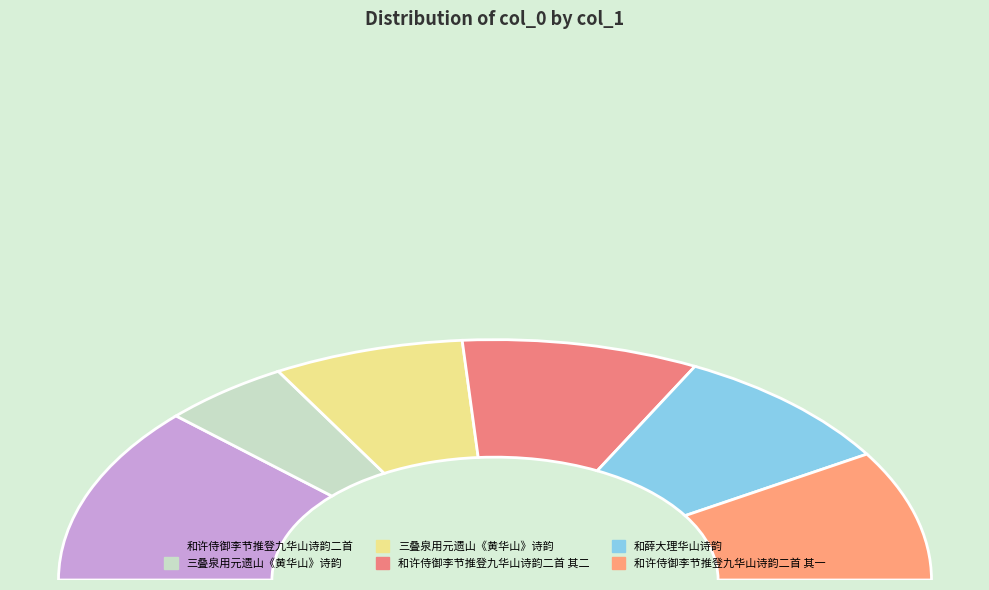

Rank the categories by value from highest to lowest.

和许侍御李节推登九华山诗韵二首, 和许侍御李节推登九华山诗韵二首 其二, 和许侍御李节推登九华山诗韵二首 其一, 和薛大理华山诗韵, 三叠泉用元遗山《黄华山》诗韵, 三叠泉用元遗山《黄华山》诗韵